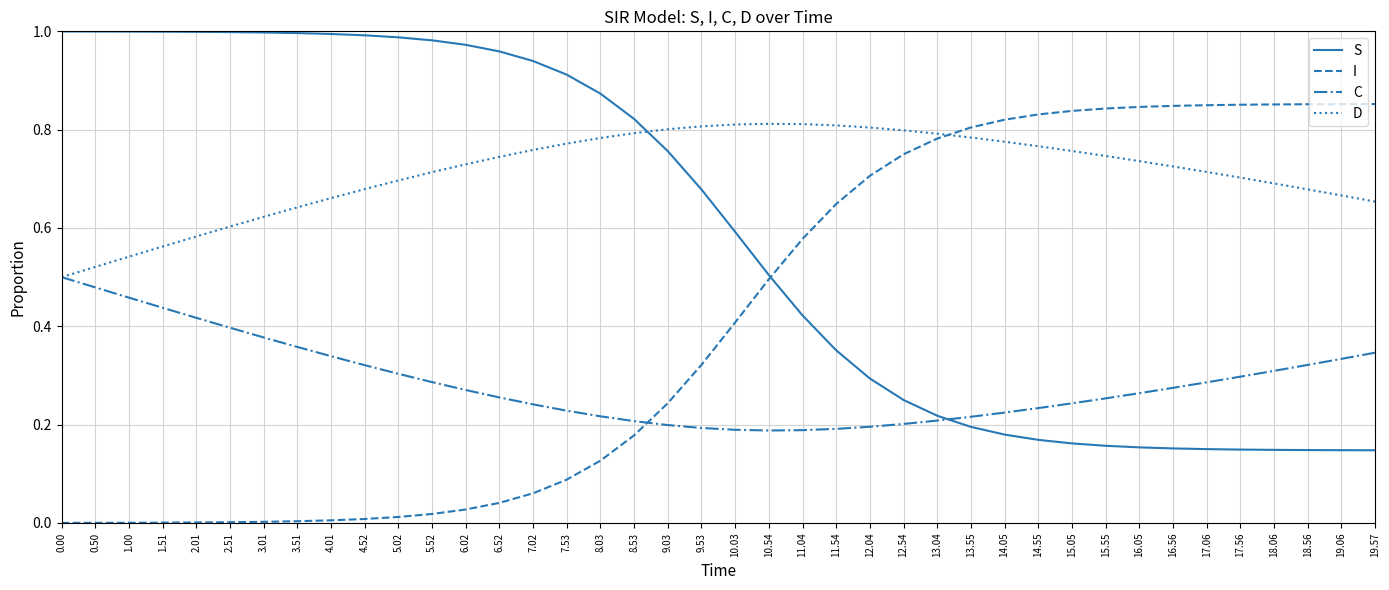

Rank the series by their average value, from highest to lowest.

D, S, I, C